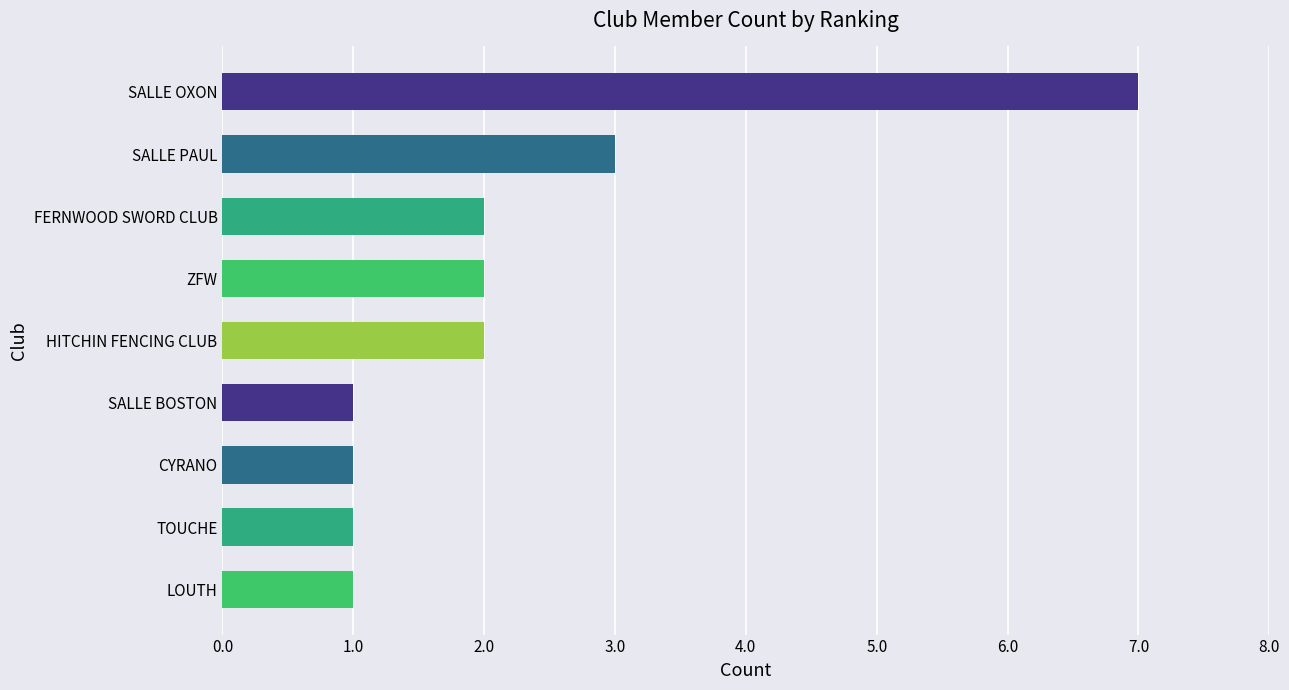

Between CYRANO and SALLE OXON, which is larger?

SALLE OXON